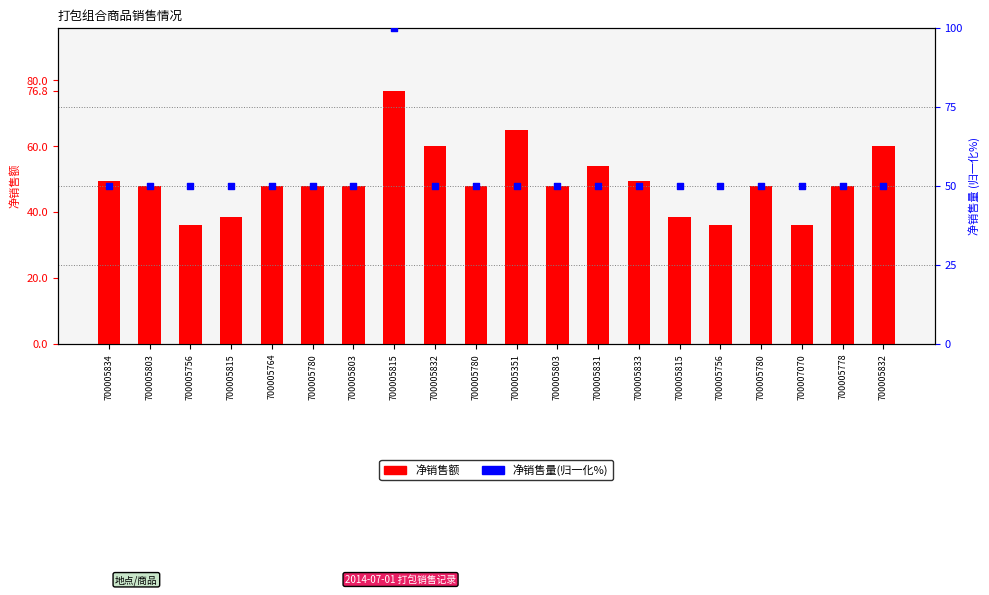

Is the value of 净销售额 at 700005832 greater than the value of 净销售量(归一化%) at 700005815?

Yes